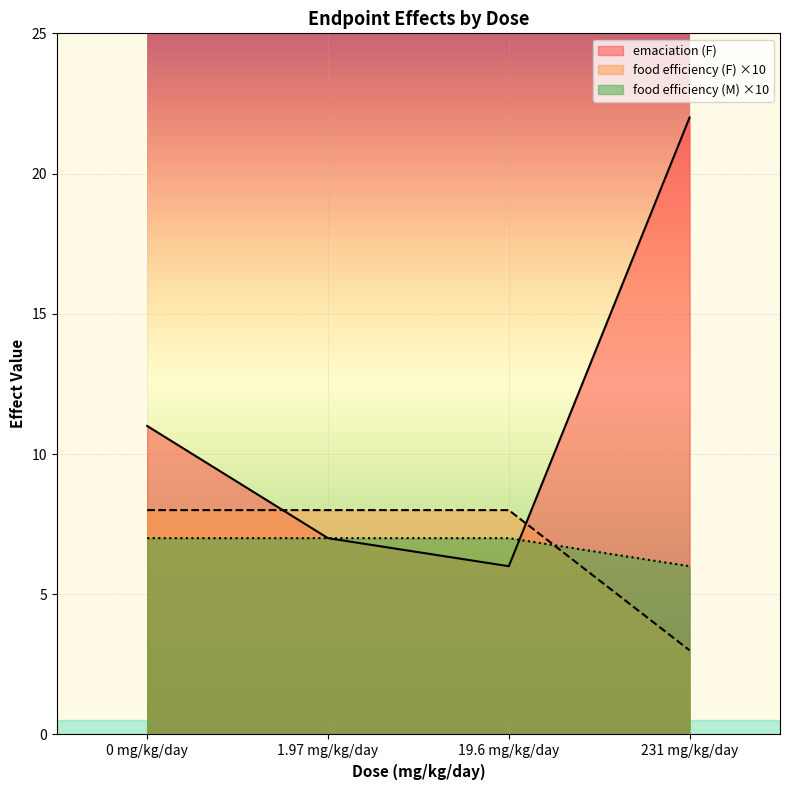

What is the difference between the highest and lowest values at 1.97 mg/kg/day?

1